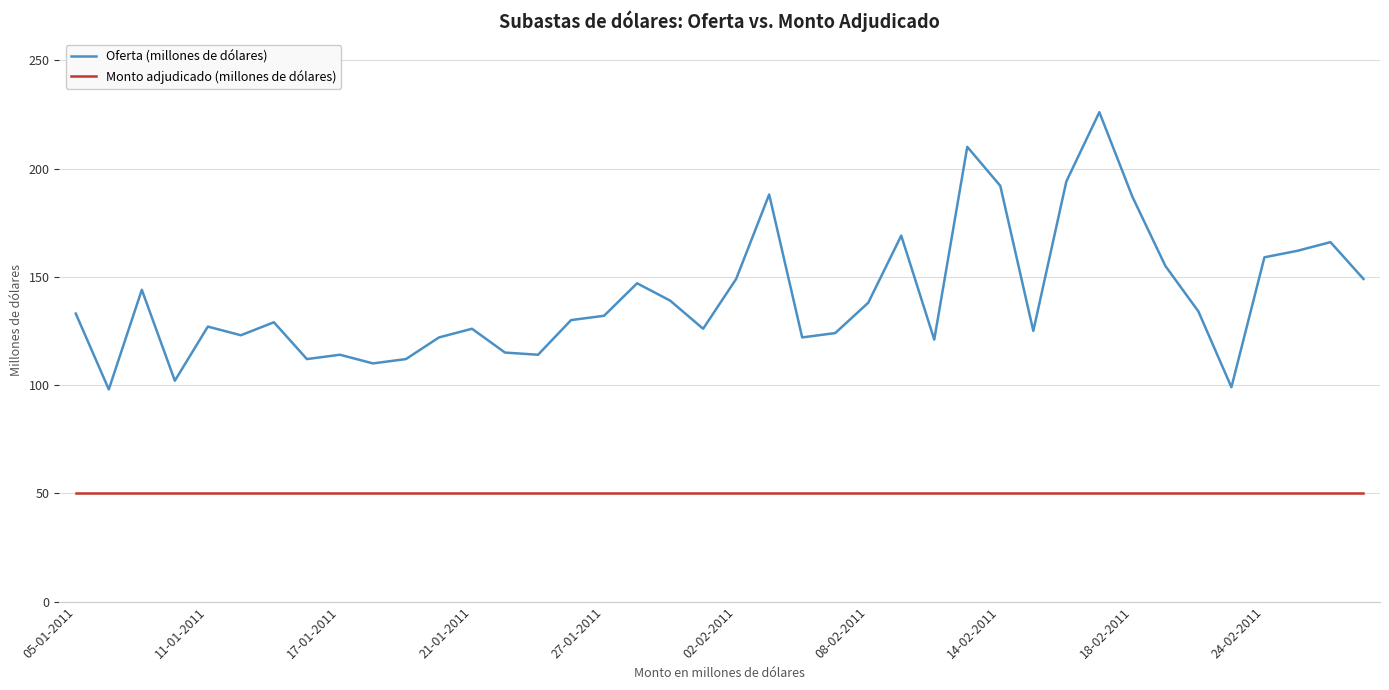

Which series has the largest range (max minus min)?

Oferta (millones de dólares)